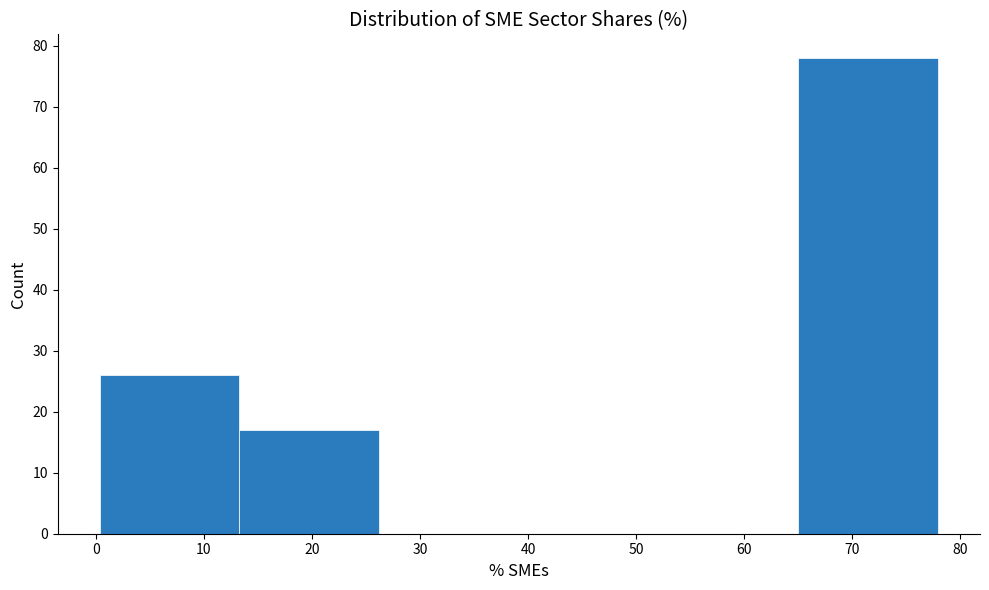

What is the height of the bar covering 13 to 26 on the x-axis? Neither the bar edges nor the heights are printed on the chart, so give them approximately, as read against the axes.

17